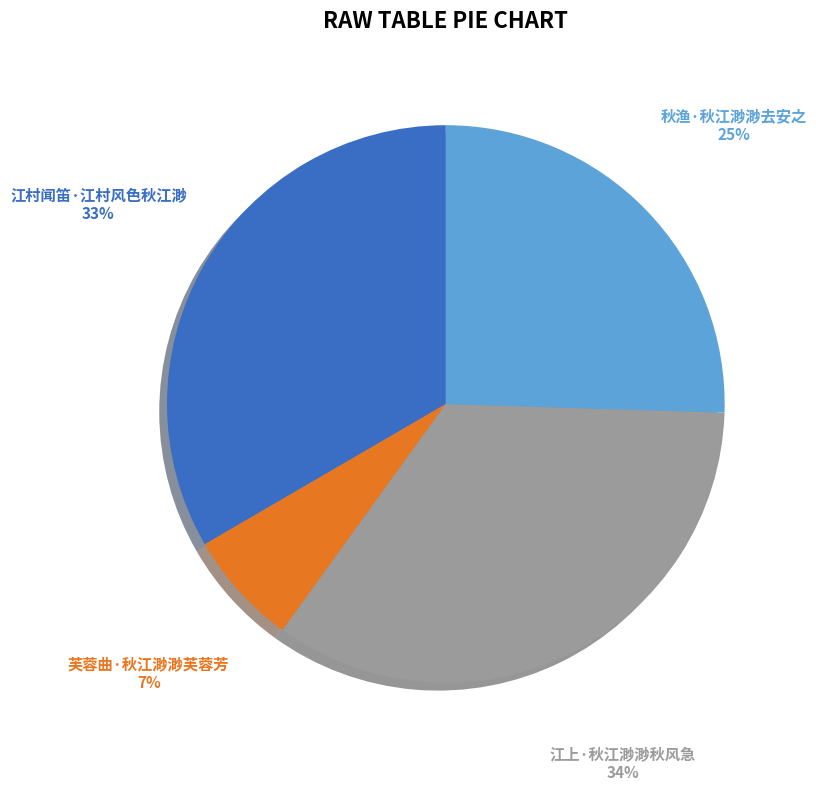

How many segments does this pie chart have?

4